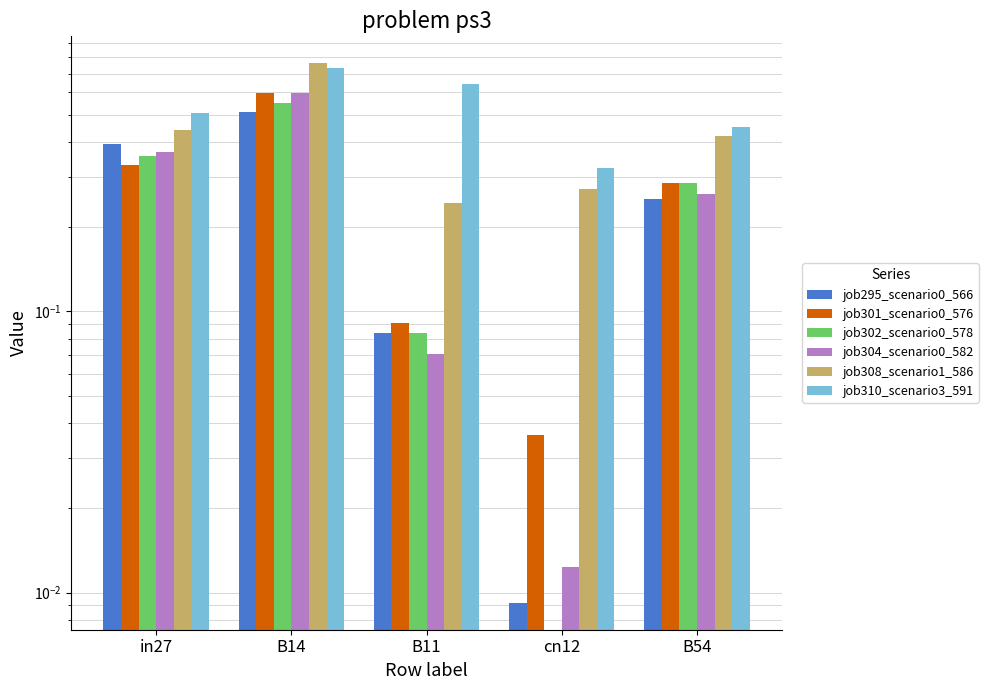

What is the highest value of the job301_scenario0_576 series?

0.6